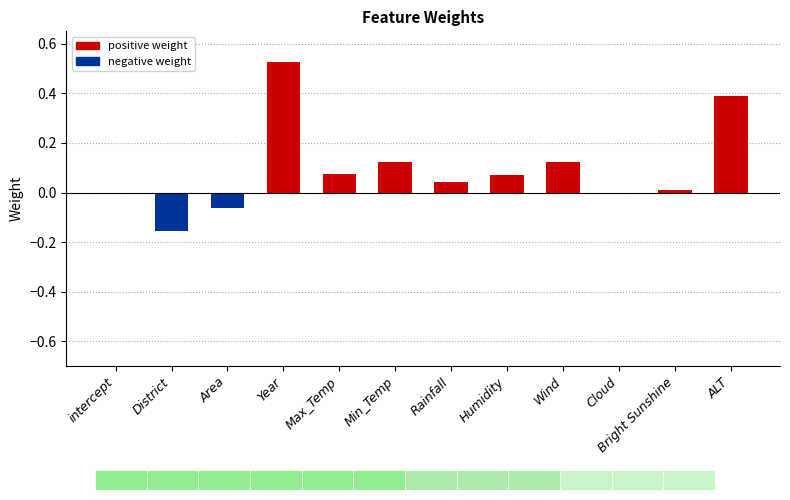

True or false: the data shows 0.0 at Min_Temp.

False